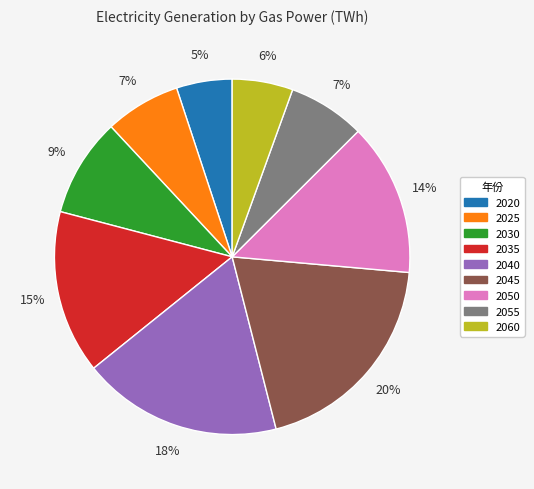

Which category has the biggest portion of the pie?

2045